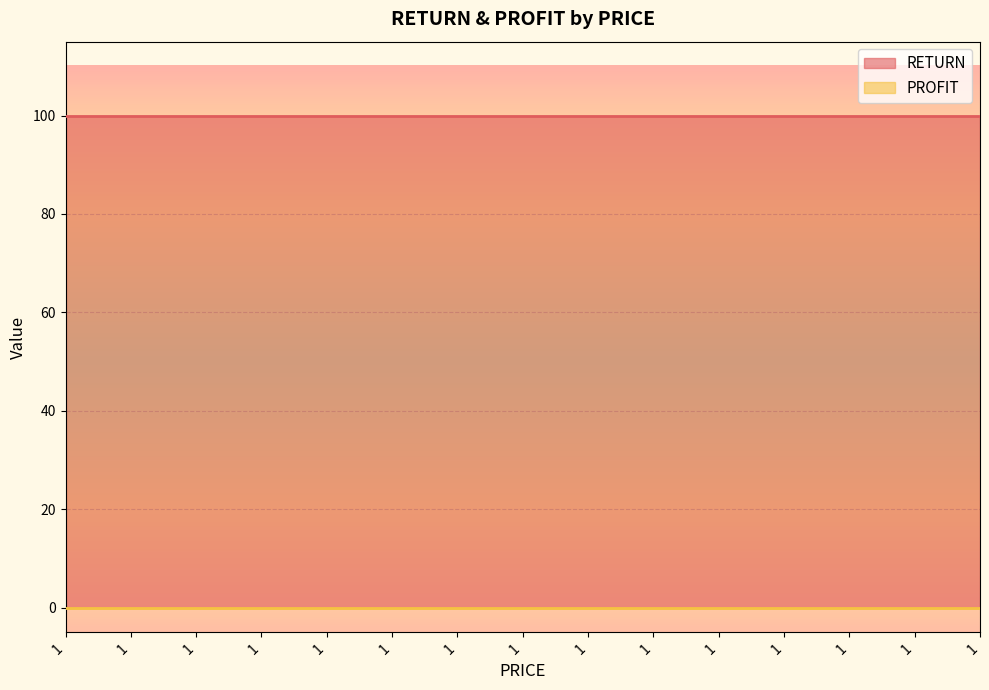

True or false: PROFIT and RETURN cross at least once.

False